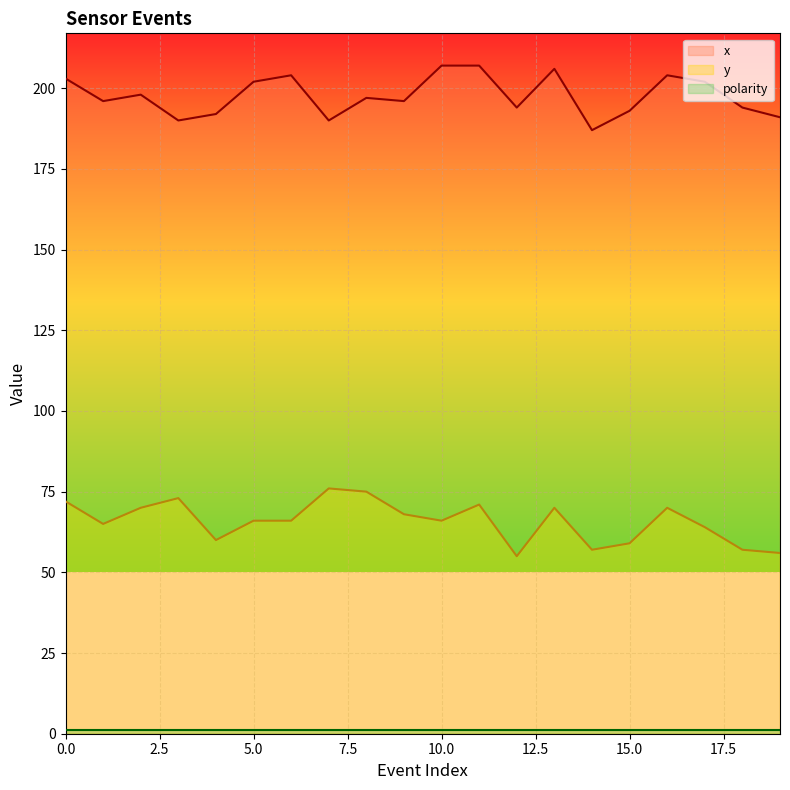

True or false: y and x intersect in this chart.

False